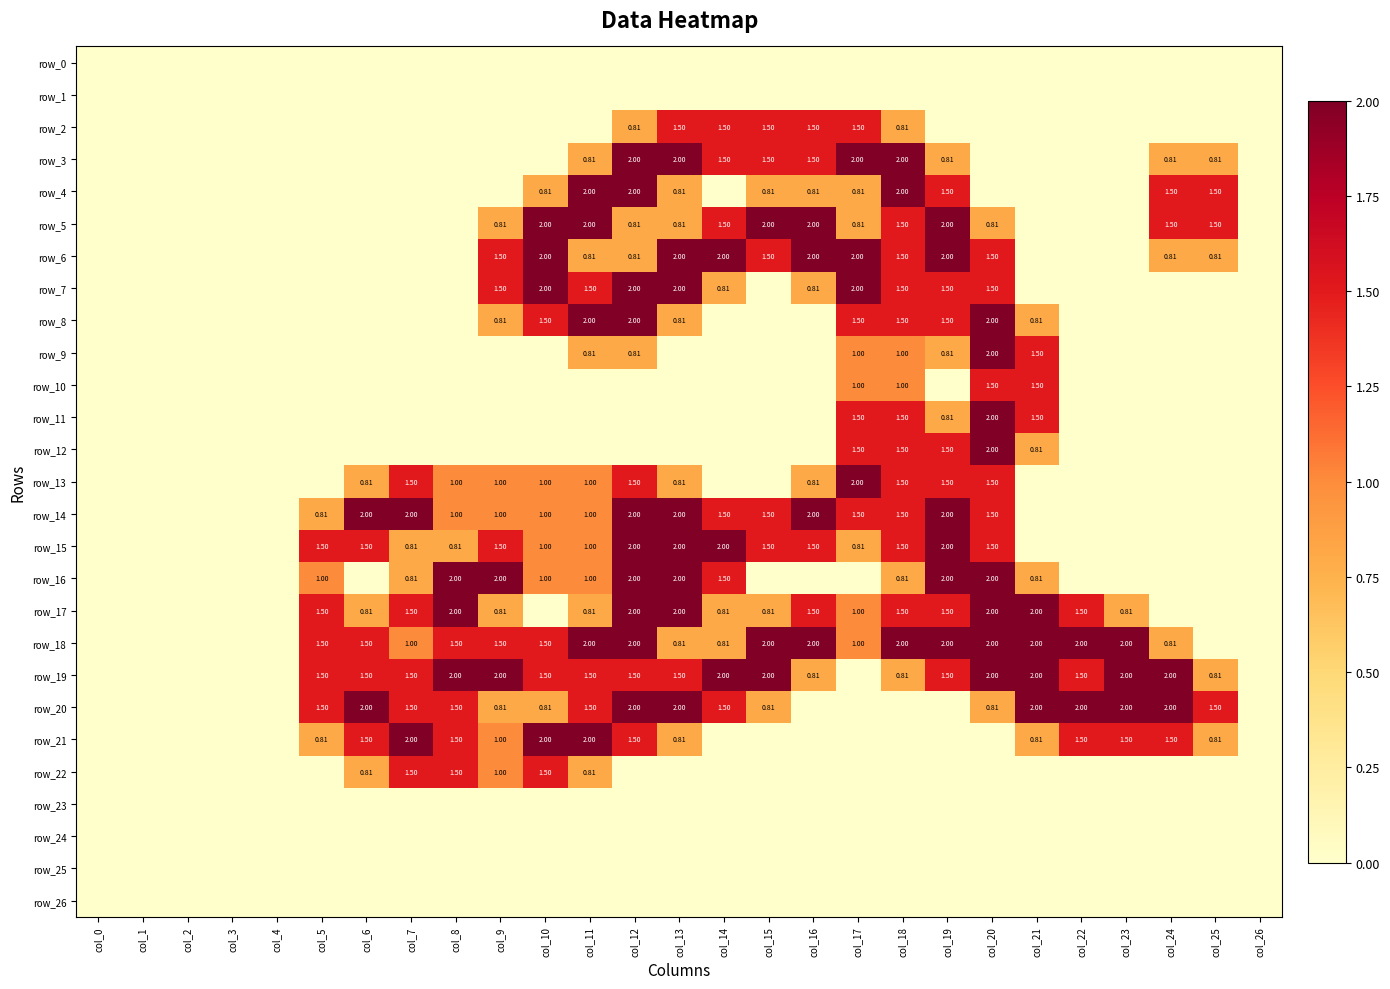

The row_19 series shows 0.0 at col_2. True or false?

True